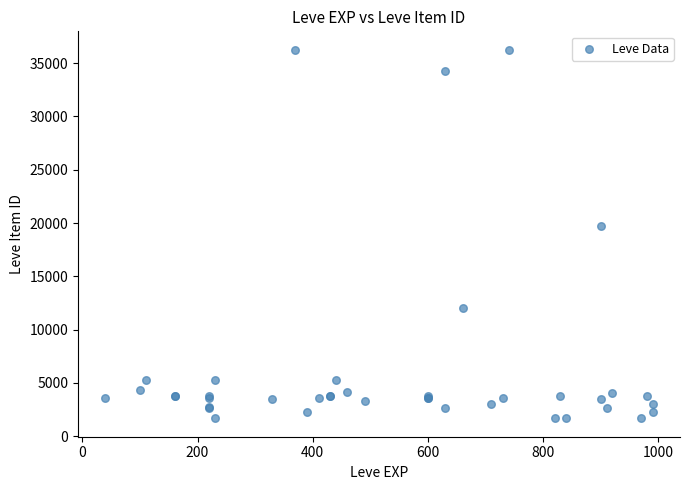

What Y value in the scatter plot is closest to 18967?

19744